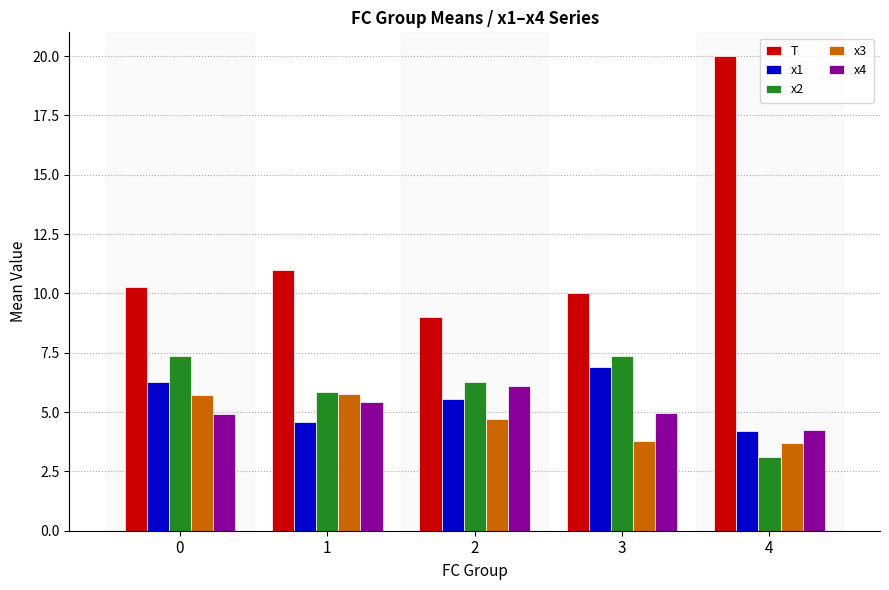

Count the x3 values in the range 3 to 5.

3